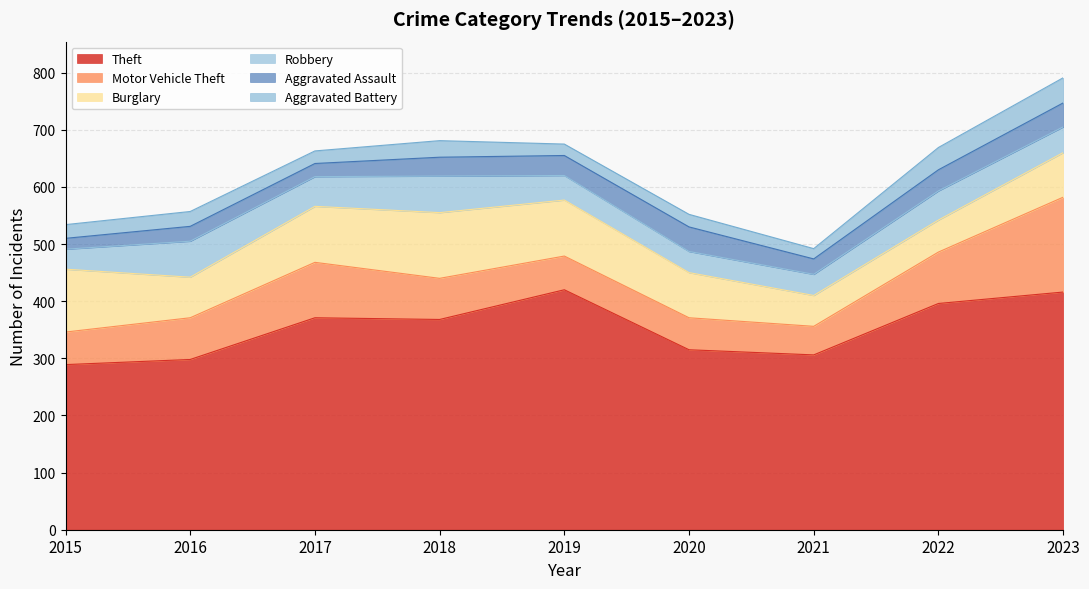

Which series changed the most between 2015 and 2022?

Theft